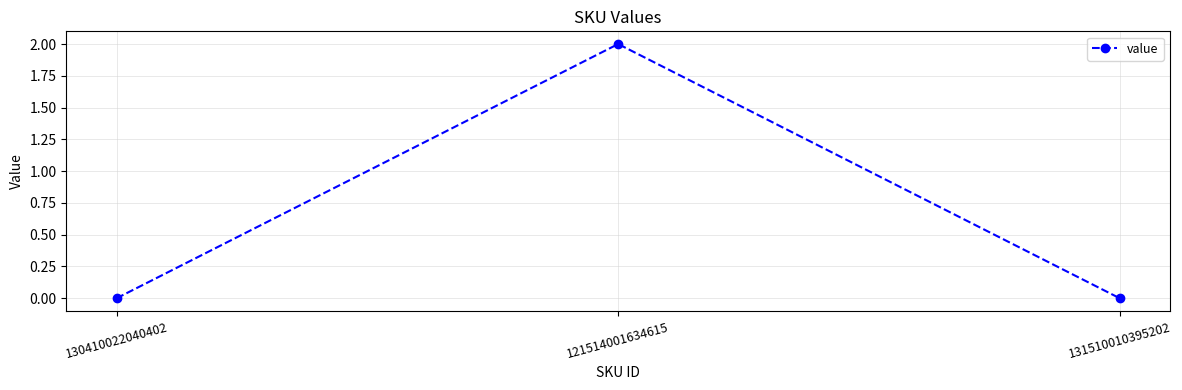

How many lines are shown in the chart?

1